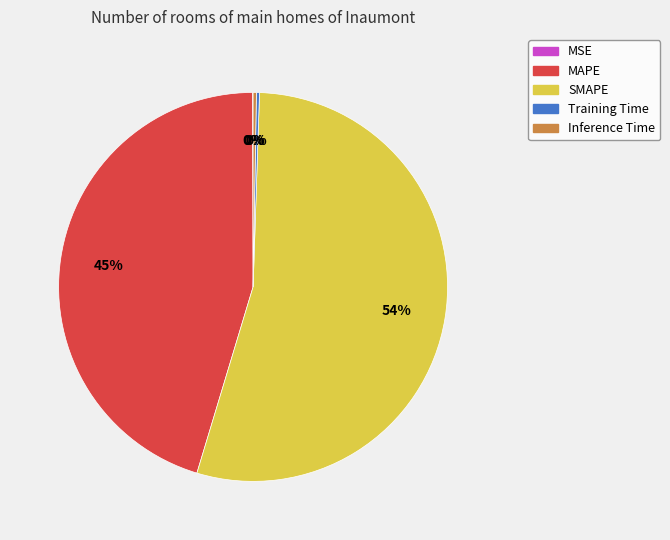

What percentage is the MAPE slice, to the nearest percent?

45%